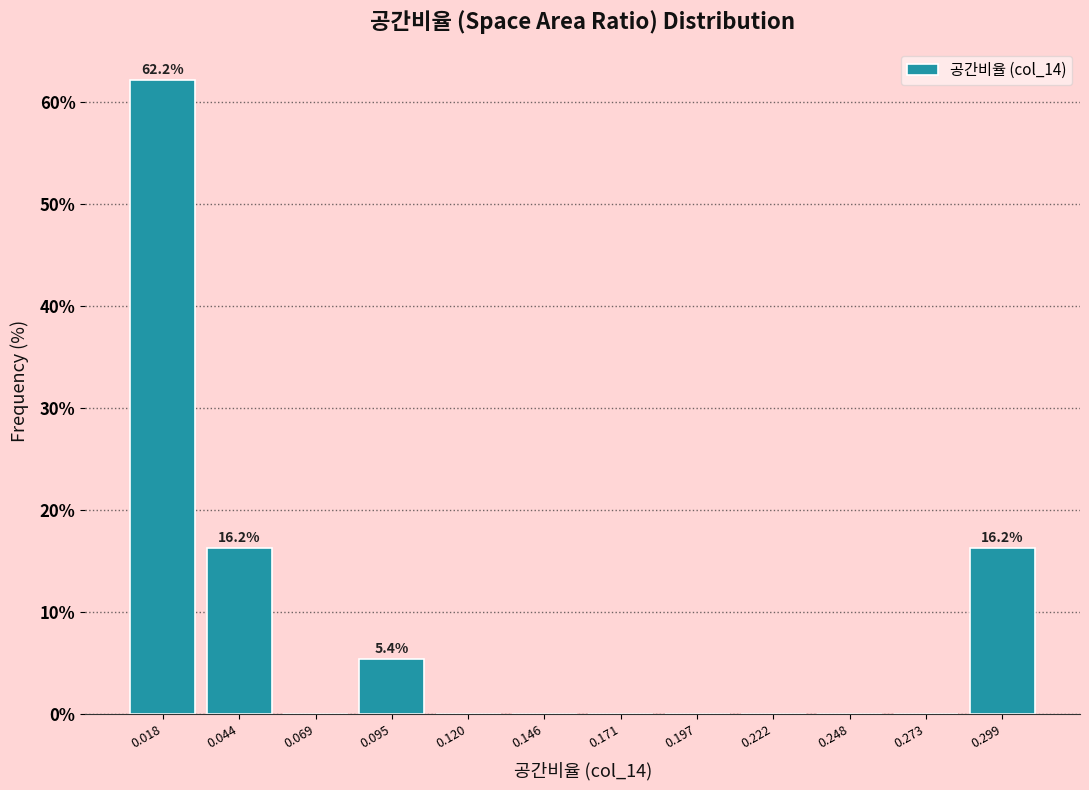

Which range on the x-axis has the tallest bar?

0.005 to 0.030